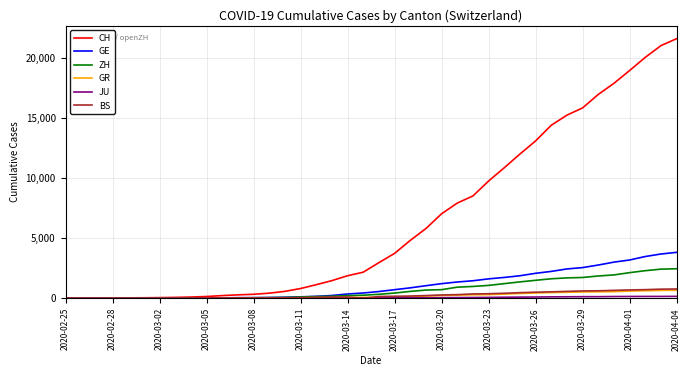

Which series has the largest total across all categories?

CH